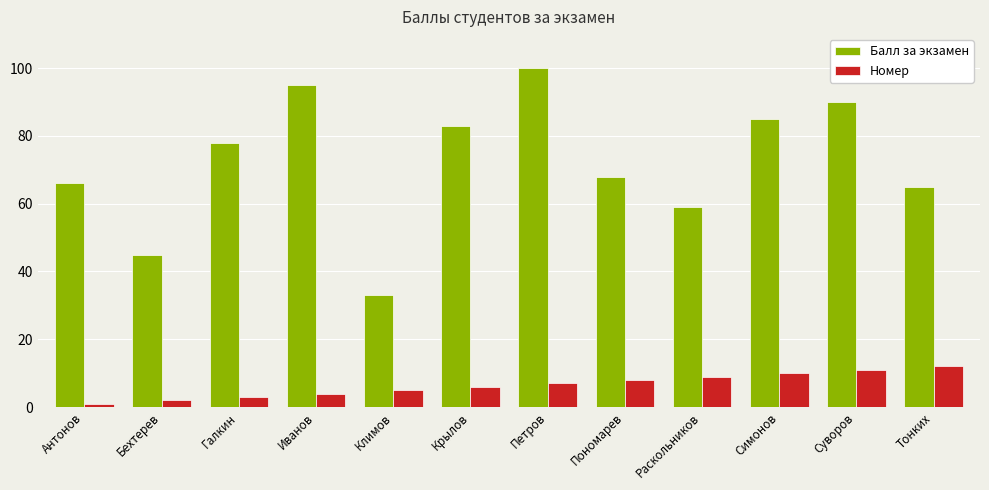

What is the difference between the maximum and minimum values in the Номер series?

11